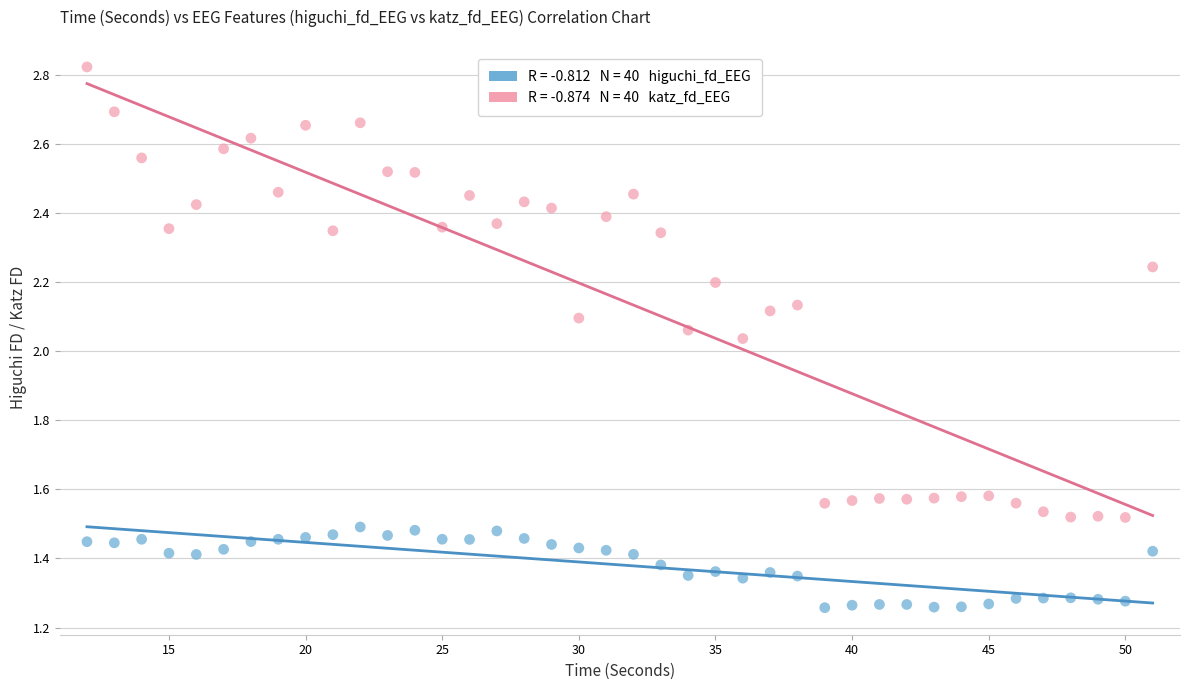

Across all data points, what is the range of X values (max minus min)?

39.0